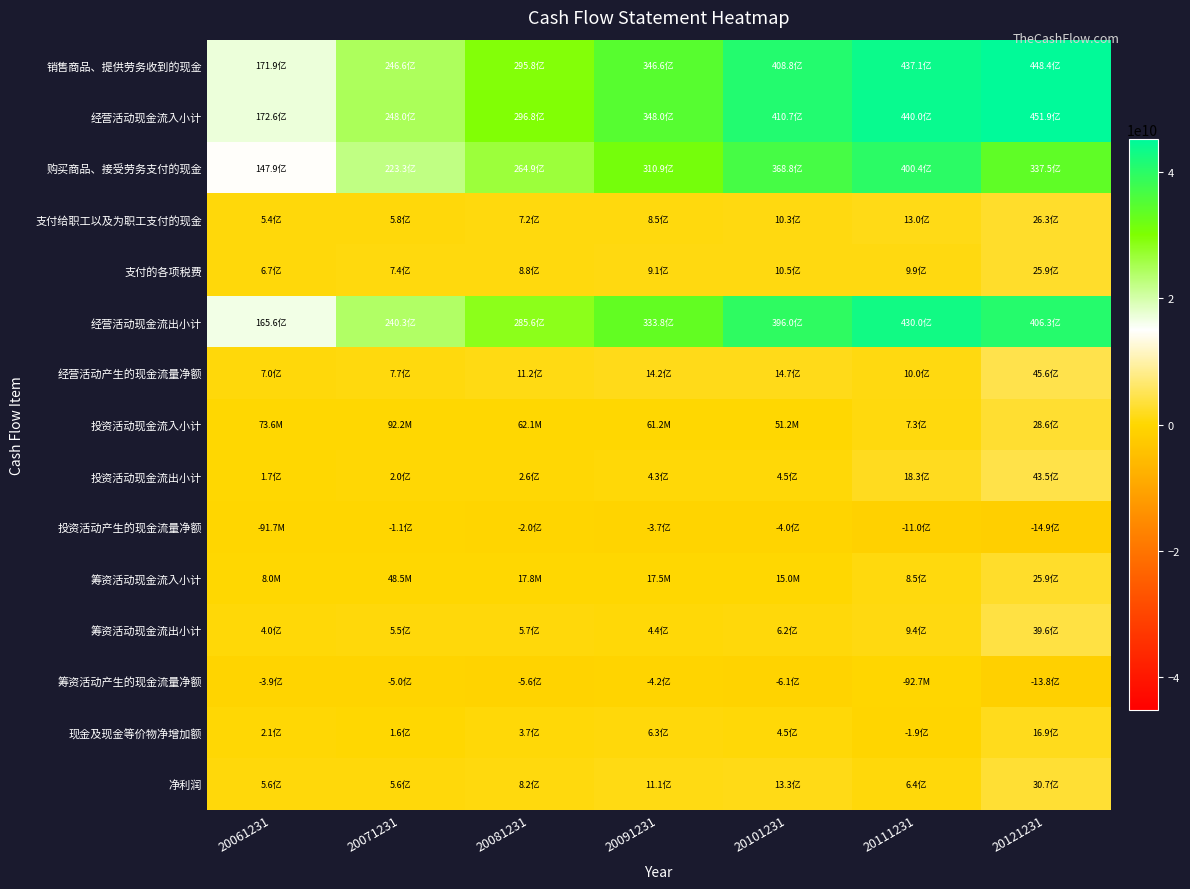

Reading right to left, transcribe all the data shown in this chart.

销售商品、提供劳务收到的现金: 20121231=44840898560	20111231=43707498496	20101231=40875798528	20091231=34656698368	20081231=29582100480	20071231=24661299200	20061231=17186299904
经营活动现金流入小计: 20121231=45189300224	20111231=43999301632	20101231=41067098112	20091231=34801098752	20081231=29679900672	20071231=24803799040	20061231=17259900928
购买商品、接受劳务支付的现金: 20121231=33746700288	20111231=40044101632	20101231=36879601664	20091231=31088199680	20081231=26487400448	20071231=22328100864	20061231=14792899584
支付给职工以及为职工支付的现金: 20121231=2633339904	20111231=1299309952	20101231=1034089984	20091231=849169024	20081231=719545984	20071231=577542016	20061231=544220032
支付的各项税费: 20121231=2586419968	20111231=985508992	20101231=1054080000	20091231=907222016	20081231=876502016	20071231=741763968	20061231=674446016
经营活动现金流出小计: 20121231=40632000512	20111231=42998501376	20101231=39601799168	20091231=33383600128	20081231=28561500160	20071231=24034500608	20061231=16562700288
经营活动产生的现金流量净额: 20121231=4557320192	20111231=1000750016	20101231=1465299968	20091231=1417490048	20081231=1118419968	20071231=769262016	20061231=697179008
投资活动现金流入小计: 20121231=2859569920	20111231=730734976	20101231=51200400	20091231=61183900	20081231=62135500	20071231=92186800	20061231=73646896
投资活动现金流出小计: 20121231=4348930048	20111231=1827430016	20101231=454087008	20091231=426190016	20081231=259438000	20071231=201250000	20061231=165374000
投资活动产生的现金流量净额: 20121231=-1489369984	20111231=-1096700032	20101231=-402887008	20091231=-365006016	20081231=-197302000	20071231=-109063000	20061231=-91726704
筹资活动现金流入小计: 20121231=2589129984	20111231=847864000	20101231=15000000	20091231=17500000	20081231=17788600	20071231=48531100	20061231=8000000
筹资活动现金流出小计: 20121231=3964930048	20111231=940521024	20101231=624054976	20091231=439320992	20081231=572854016	20071231=546268032	20061231=401960000
筹资活动产生的现金流量净额: 20121231=-1375800064	20111231=-92657200	20101231=-609054976	20091231=-421820992	20081231=-555065024	20071231=-497736992	20061231=-393960000
现金及现金等价物净增加额: 20121231=1692150016	20111231=-188608992	20101231=453361984	20091231=630662976	20081231=366048992	20071231=162462000	20061231=211492000
净利润: 20121231=3068960000	20111231=643456000	20101231=1327250048	20091231=1105750016	20081231=817692992	20071231=561881024	20061231=557704000